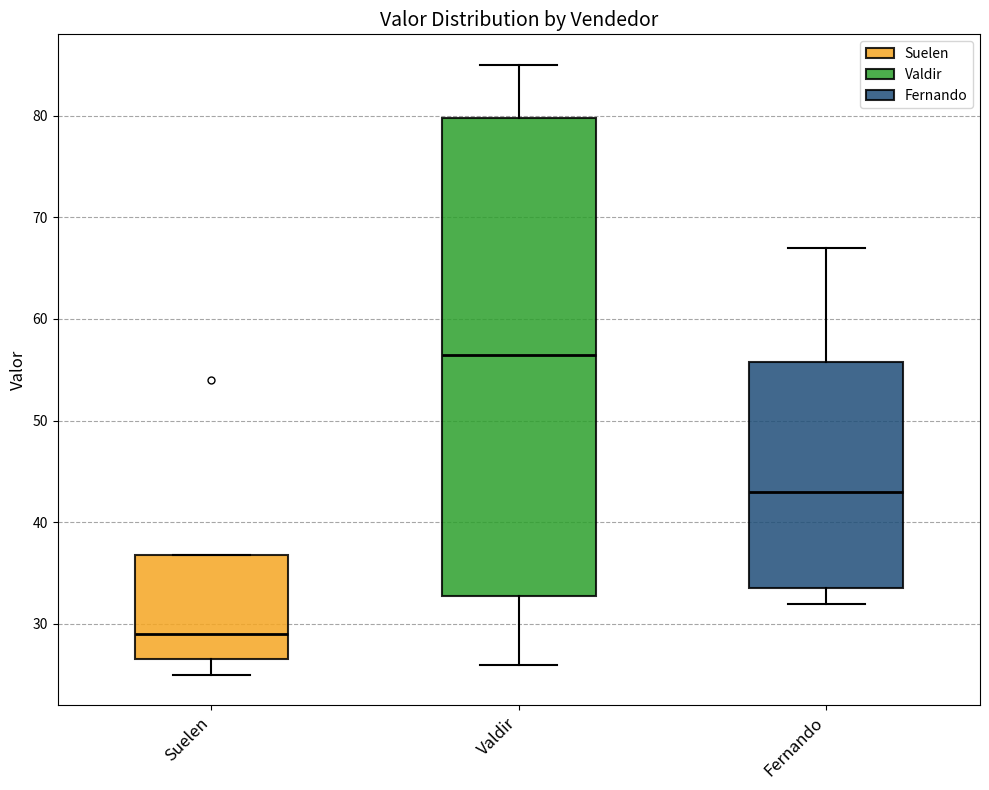

Reading left to right, read every box against the y-axis: the position of its median line, the range the box covers, and the ends of its whiskers. The values are not printed on the chart, so give them approximately, as read against the axis.

Suelen: median 29, box 27 to 37, whiskers 25 to 37
Valdir: median 57, box 33 to 80, whiskers 26 to 85
Fernando: median 43, box 34 to 56, whiskers 32 to 67